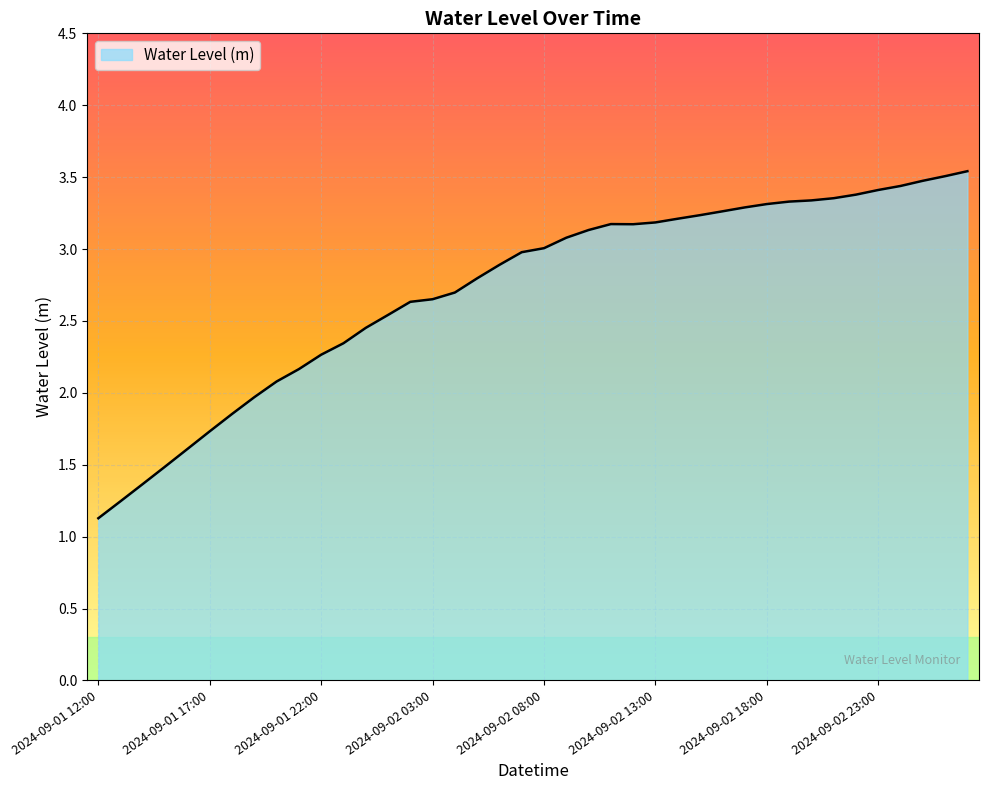

What is the minimum value shown in the chart?

1.1